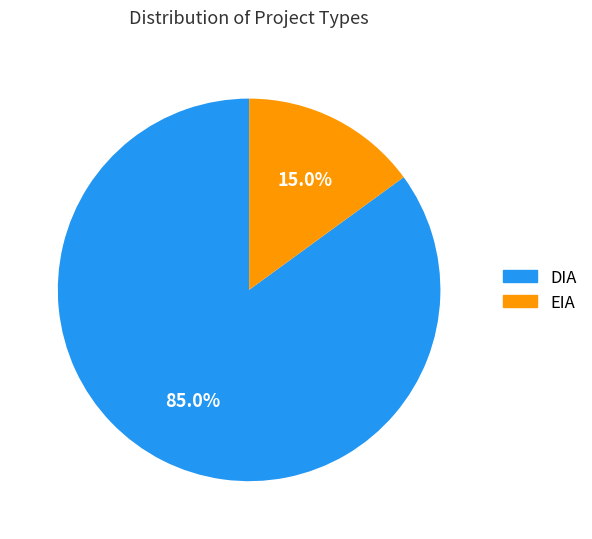

The DIA slice represents 73% of the pie. True or false?

False